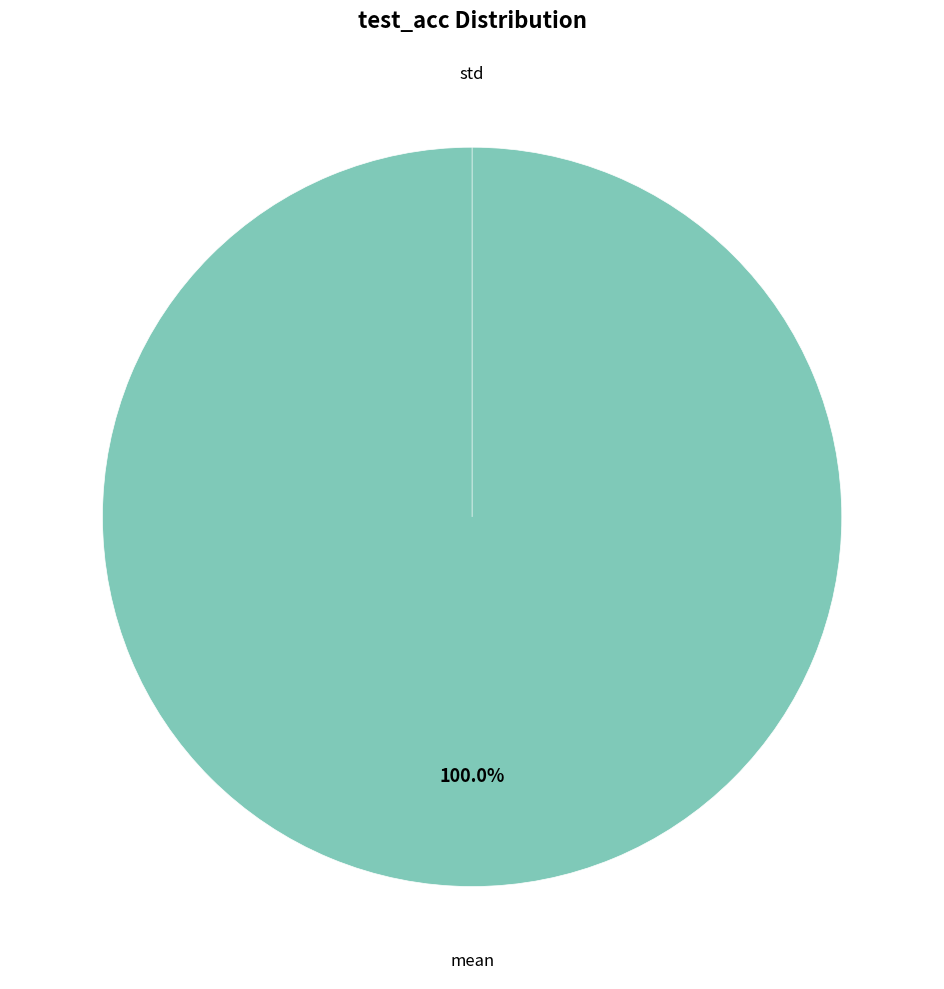

What is the smallest slice in the pie chart?

std